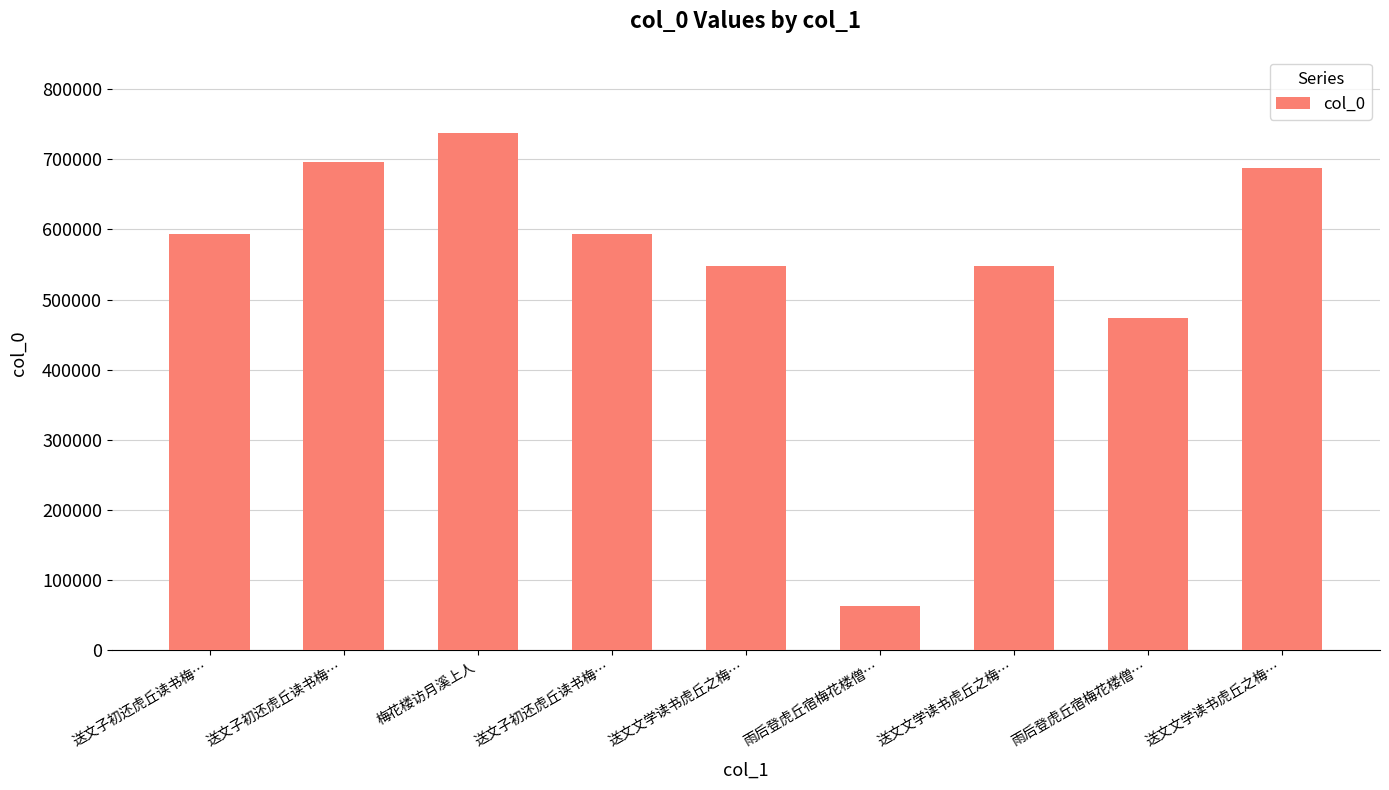

Rank the categories by value from highest to lowest.

梅花楼访月溪上人, 送文子初还虎丘读书梅…, 送文文学读书虎丘之梅…, 送文子初还虎丘读书梅…, 送文子初还虎丘读书梅…, 送文文学读书虎丘之梅…, 送文文学读书虎丘之梅…, 雨后登虎丘宿梅花楼僧…, 雨后登虎丘宿梅花楼僧…